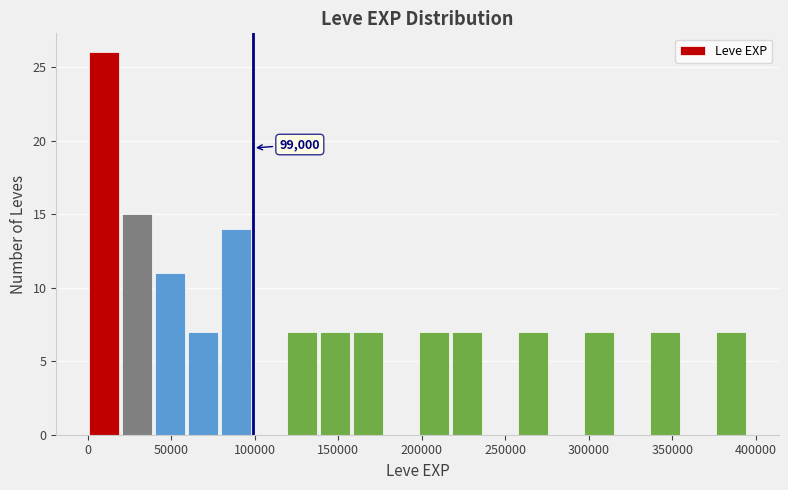

Around what value on the x-axis is the tallest bar? Give the approximate position of its centre, as read against the axis.

10000